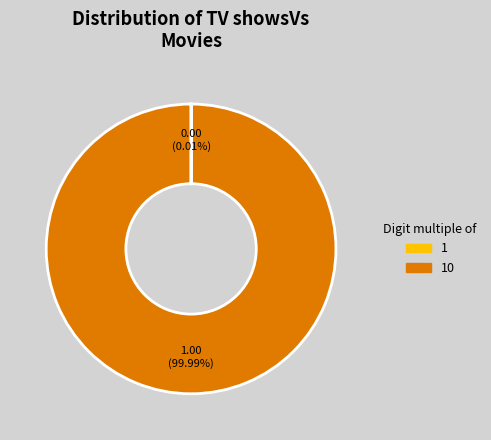

Does any single category account for the majority?

Yes